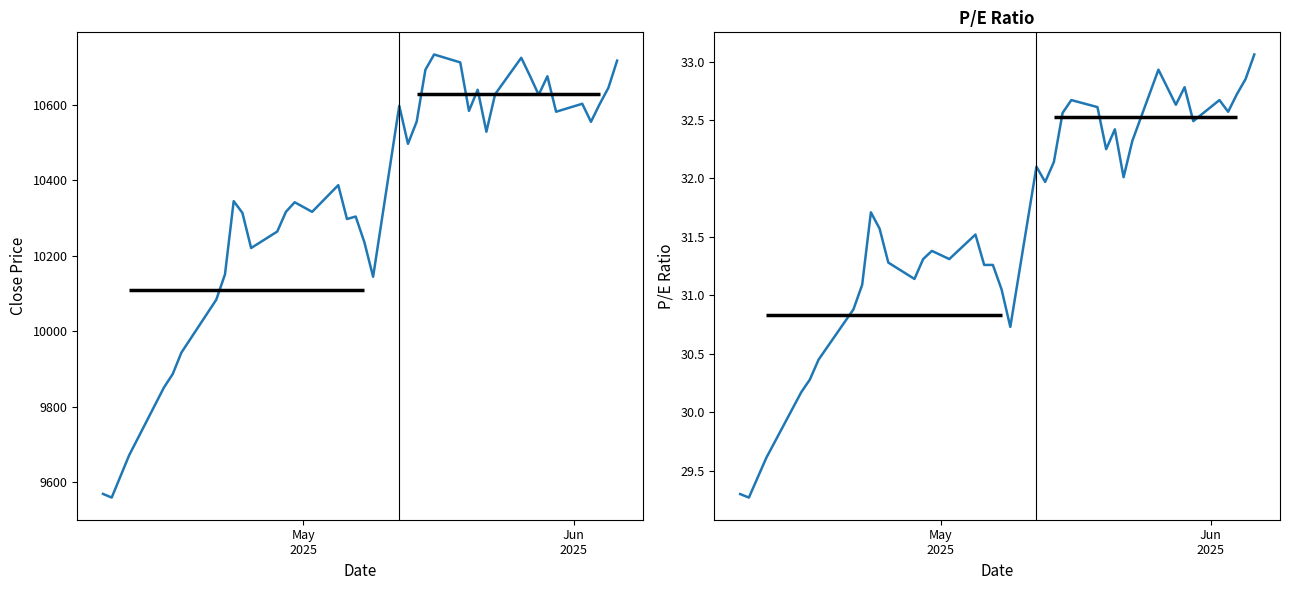

True or false: P/E and Close intersect in this chart.

False